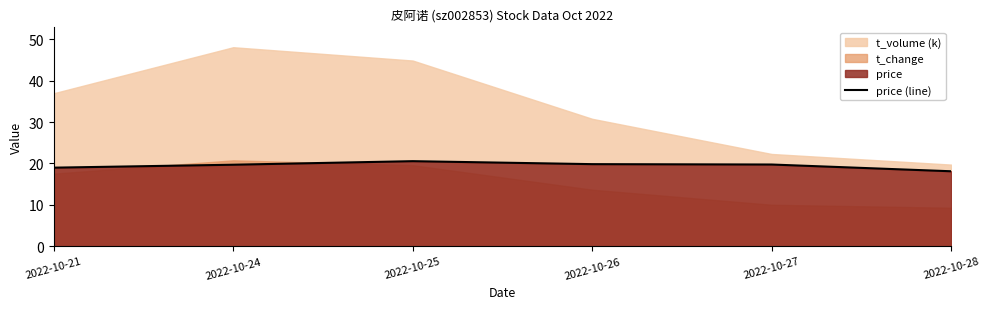

True or false: price (line) has a value of 20.6 at 2022-10-25.

True